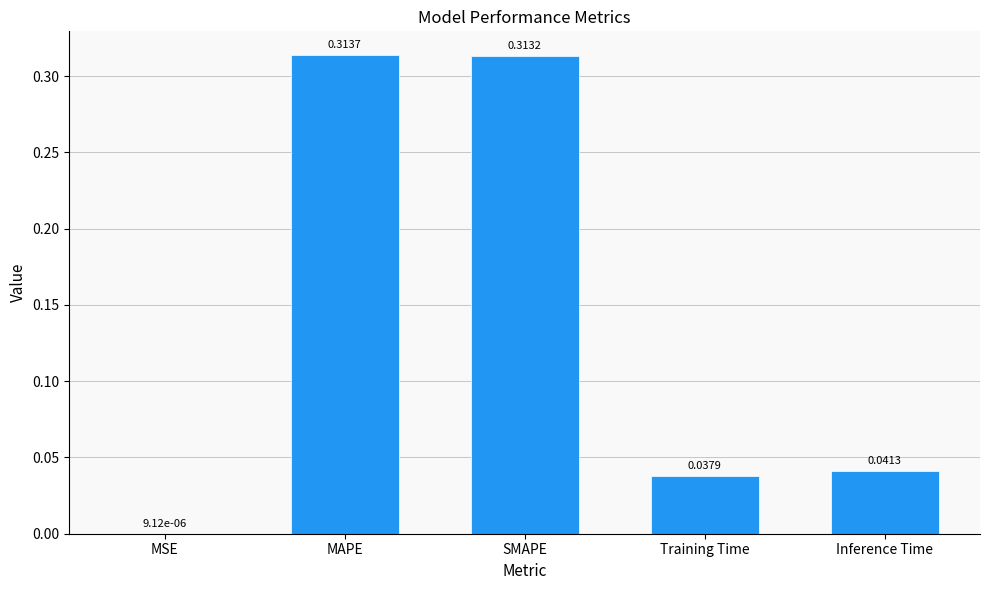

What is the sum of all values?

0.7